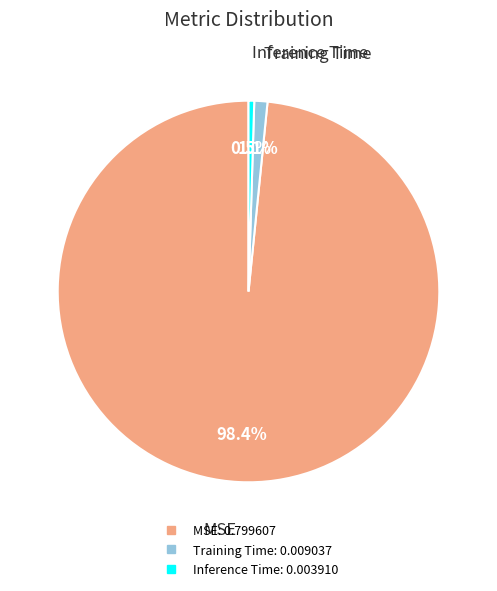

Between Training Time and Inference Time, which is larger?

Training Time